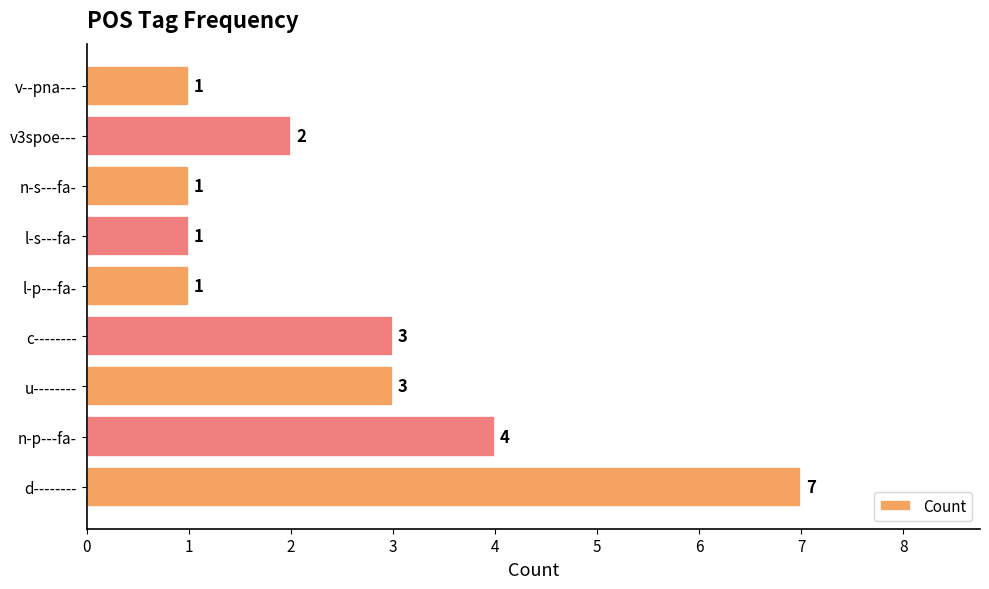

Reading bottom to top, list all the values displayed in this chart.

7	4	3	3	1	1	1	2	1